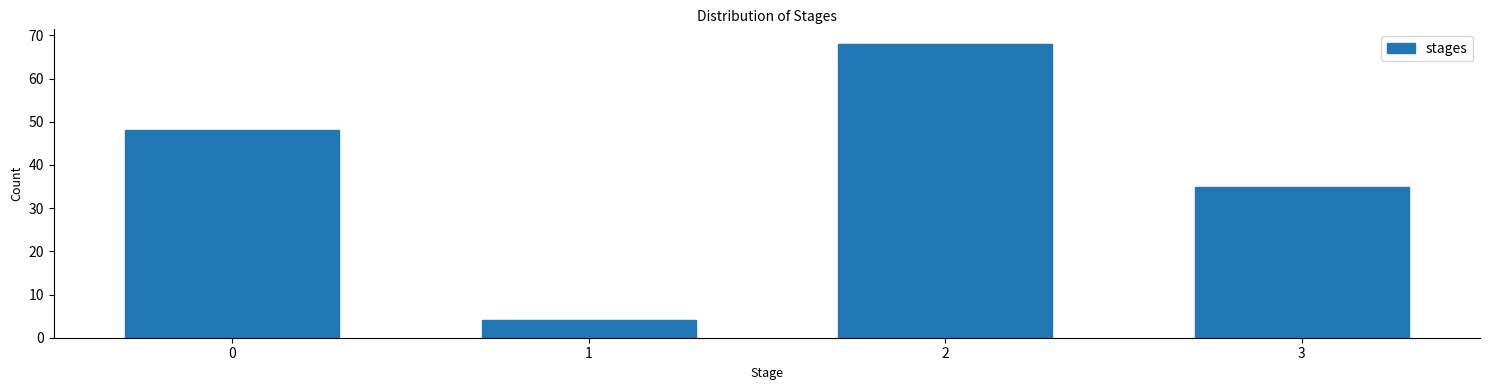

Reading right to left, what are all the values shown in this chart?

35	68	4	48